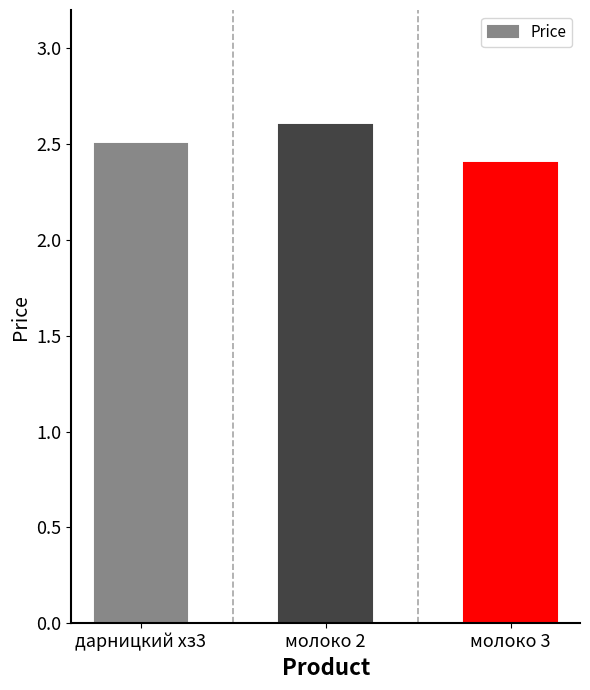

Reading left to right, what are all the values shown in this chart?

дарницкий хз3=2.5	молоко 2=2.6	молоко 3=2.4